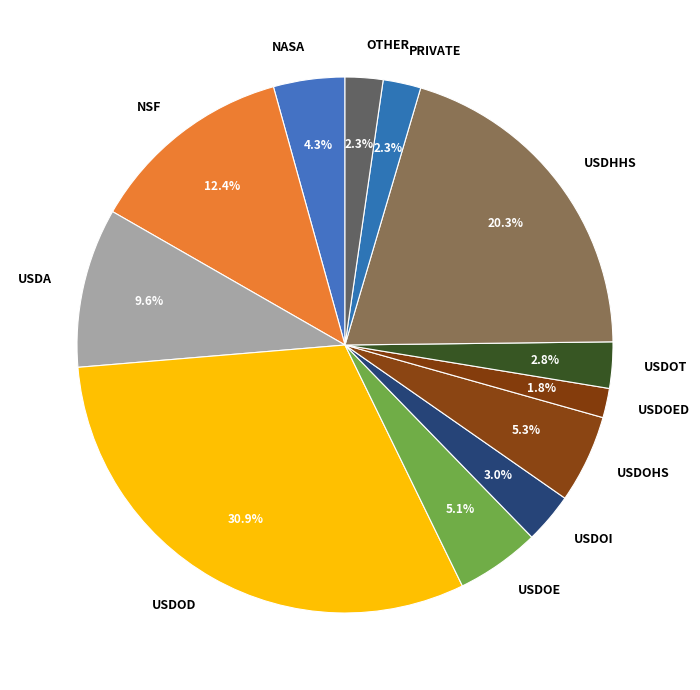

Is the sum of PRIVATE and USDOI greater than half?

No